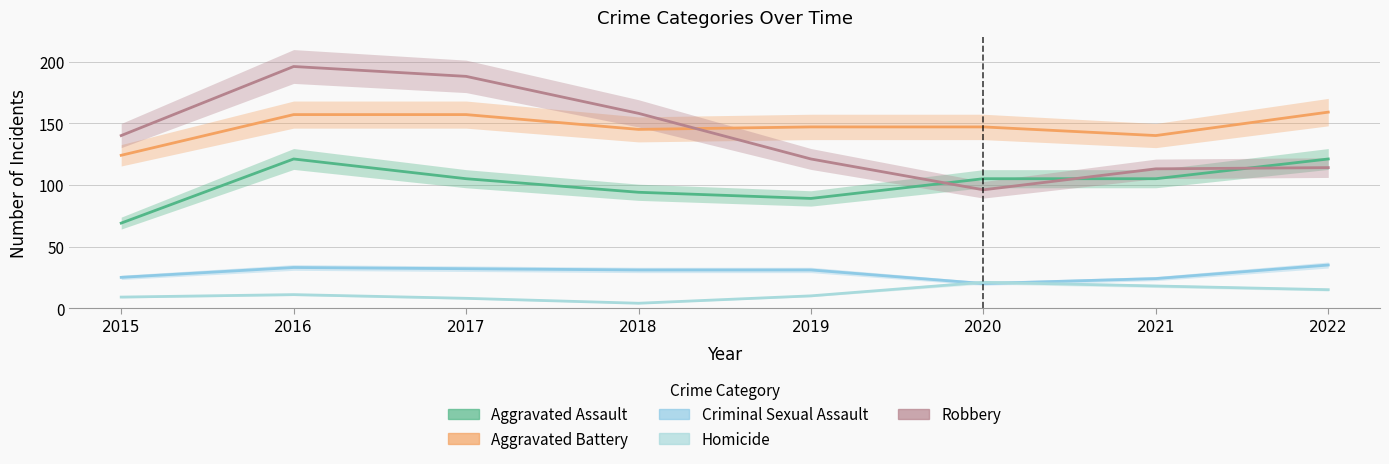

True or false: Aggravated Battery and Aggravated Assault cross at least once.

False